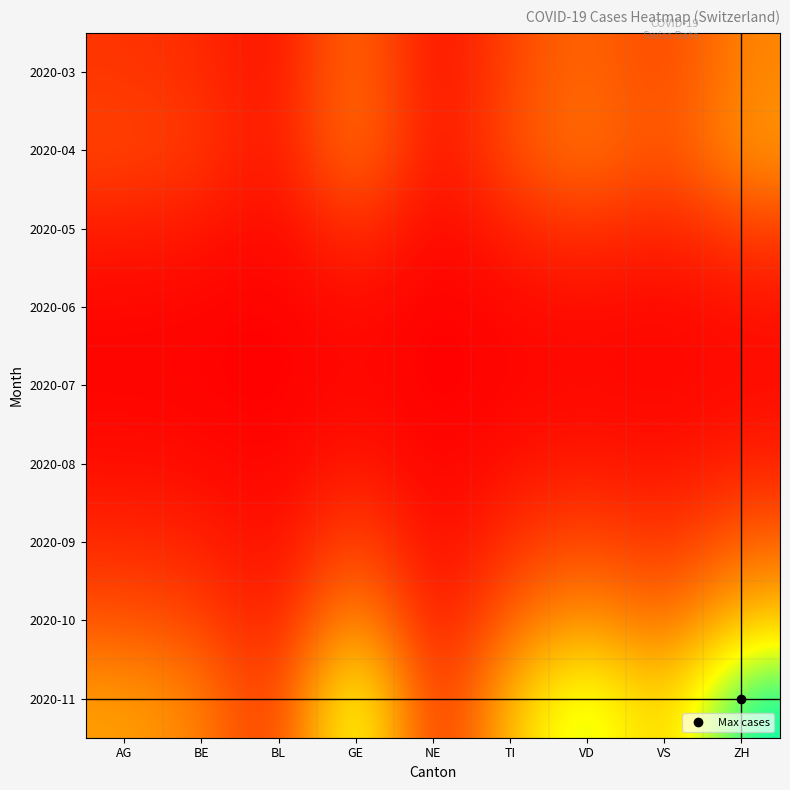

Reading right to left, what are all the values shown in this chart?

2020-03: ZH=217	VS=103	VD=174	TI=115	NE=8	GE=198	BL=18	BE=72	AG=85
2020-04: ZH=245	VS=118	VD=195	TI=130	NE=12	GE=210	BL=22	BE=95	AG=112
2020-05: ZH=103	VS=49	VD=82	TI=55	NE=4	GE=87	BL=9	BE=38	AG=45
2020-06: ZH=28	VS=13	VD=22	TI=15	NE=1	GE=24	BL=3	BE=10	AG=12
2020-07: ZH=19	VS=9	VD=15	TI=10	NE=1	GE=16	BL=2	BE=7	AG=8
2020-08: ZH=55	VS=26	VD=43	TI=28	NE=2	GE=46	BL=5	BE=19	AG=23
2020-09: ZH=160	VS=76	VD=126	TI=82	NE=6	GE=134	BL=14	BE=56	AG=67
2020-10: ZH=320	VS=152	VD=252	TI=164	NE=12	GE=268	BL=28	BE=112	AG=134
2020-11: ZH=611	VS=290	VD=481	TI=313	NE=23	GE=512	BL=54	BE=214	AG=256